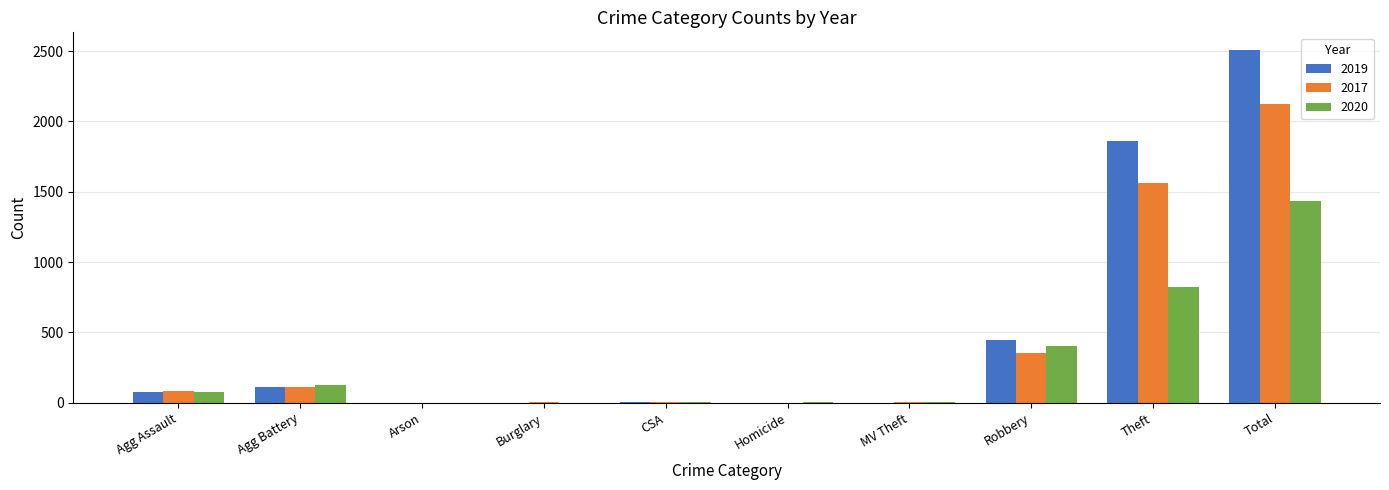

At which category is the sum across all series the highest?

Total